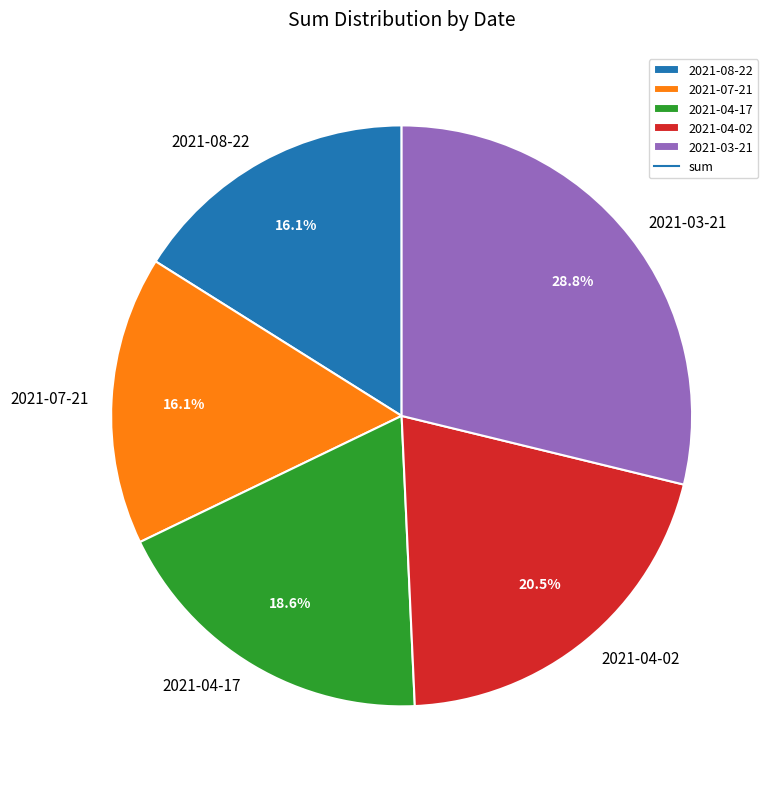

Does 2021-03-21 account for over 50% of the chart?

No